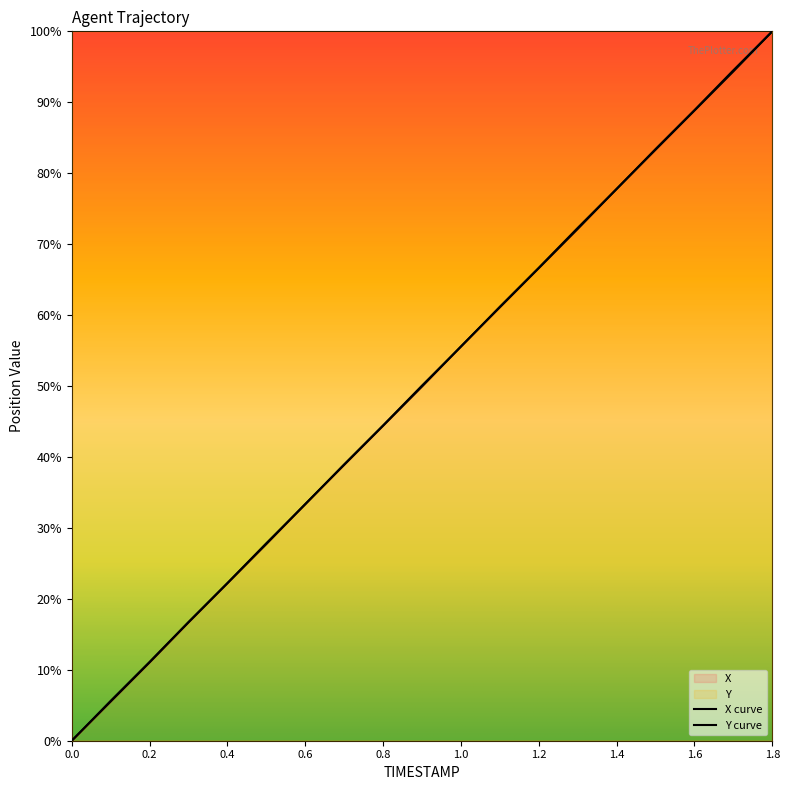

Which has a higher value, 0.5 or 1.5?

1.5